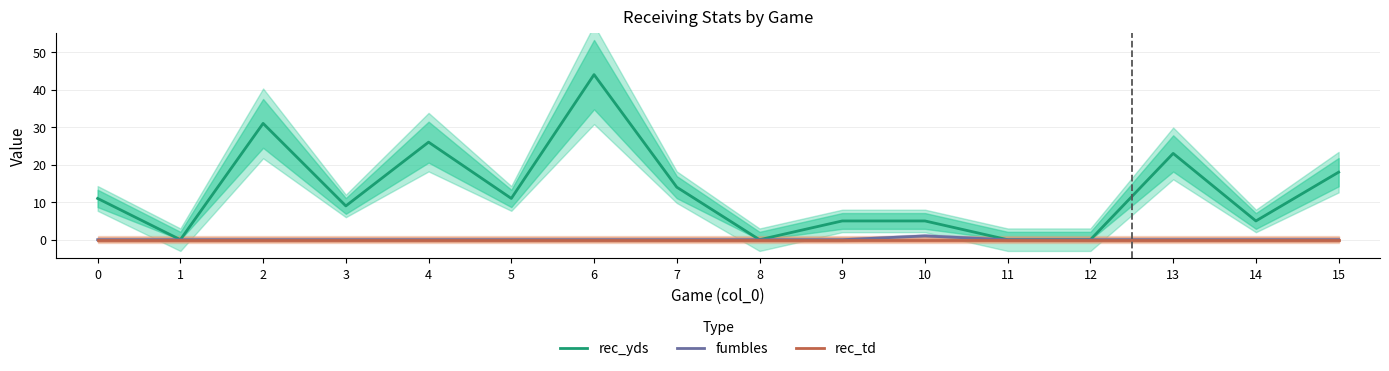

True or false: fumbles and rec_yds cross at least once.

False